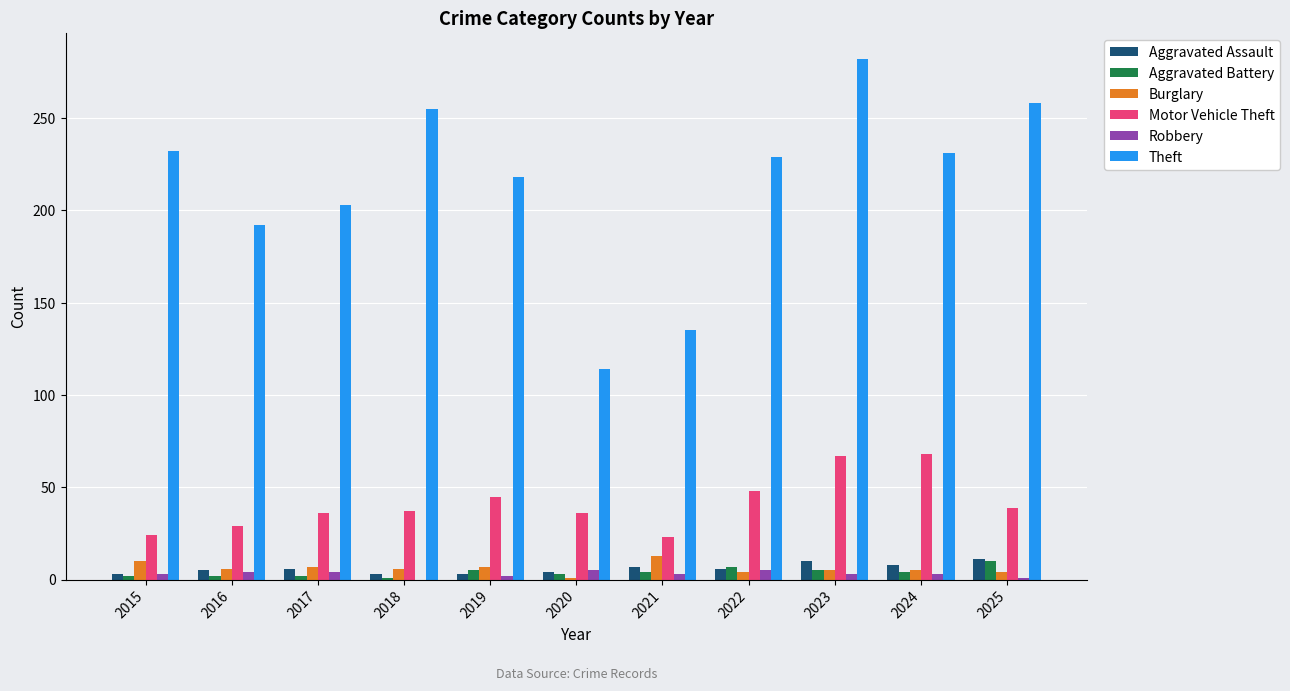

What is the sum of all Aggravated Battery values?

45